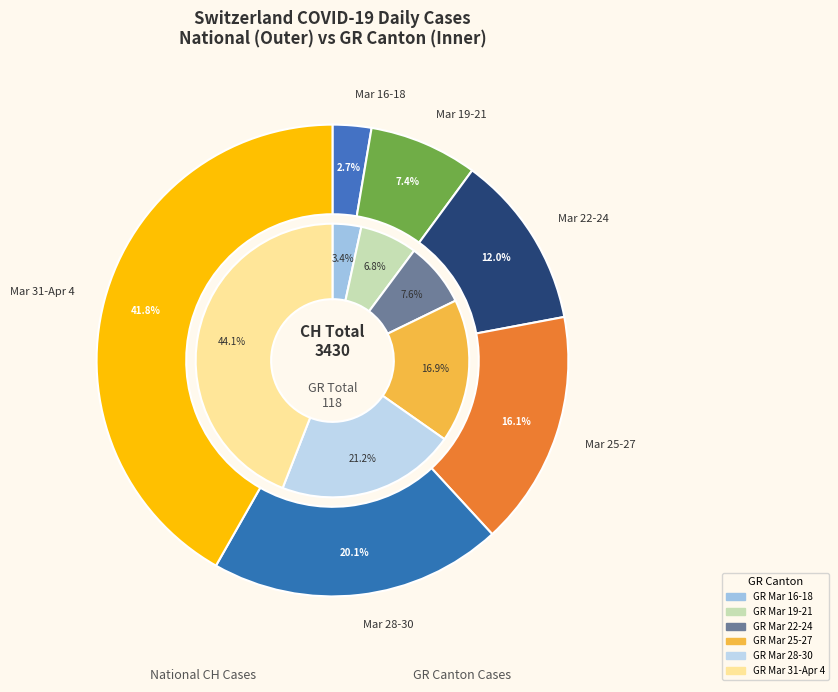

Does 2020-04-04 account for over 50% of the chart?

No